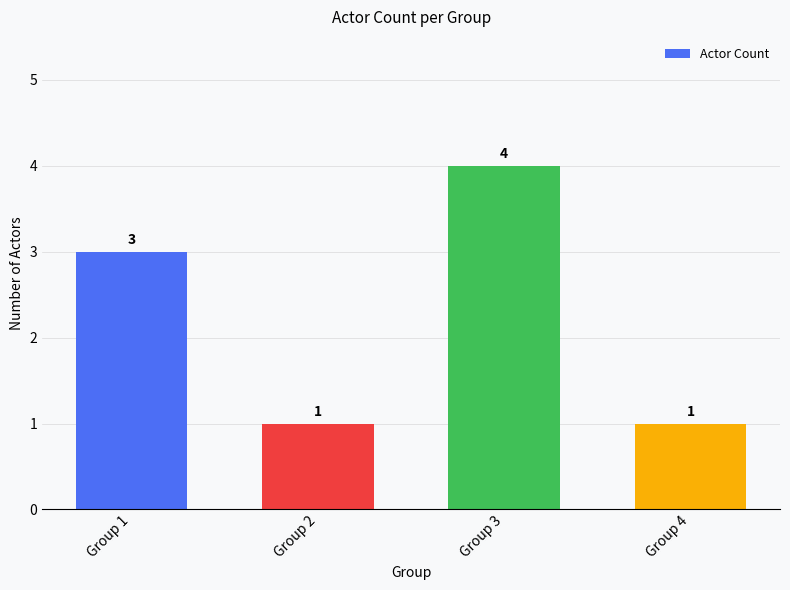

Which has a higher value, Group 1 or Group 3?

Group 3